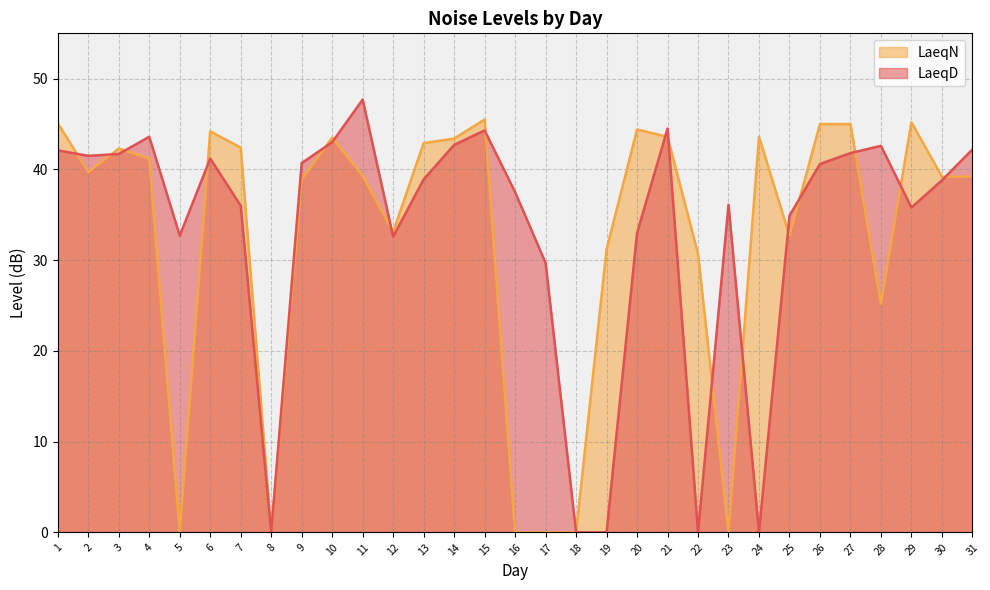

The LaeqD series shows 9.5 at 30. True or false?

False